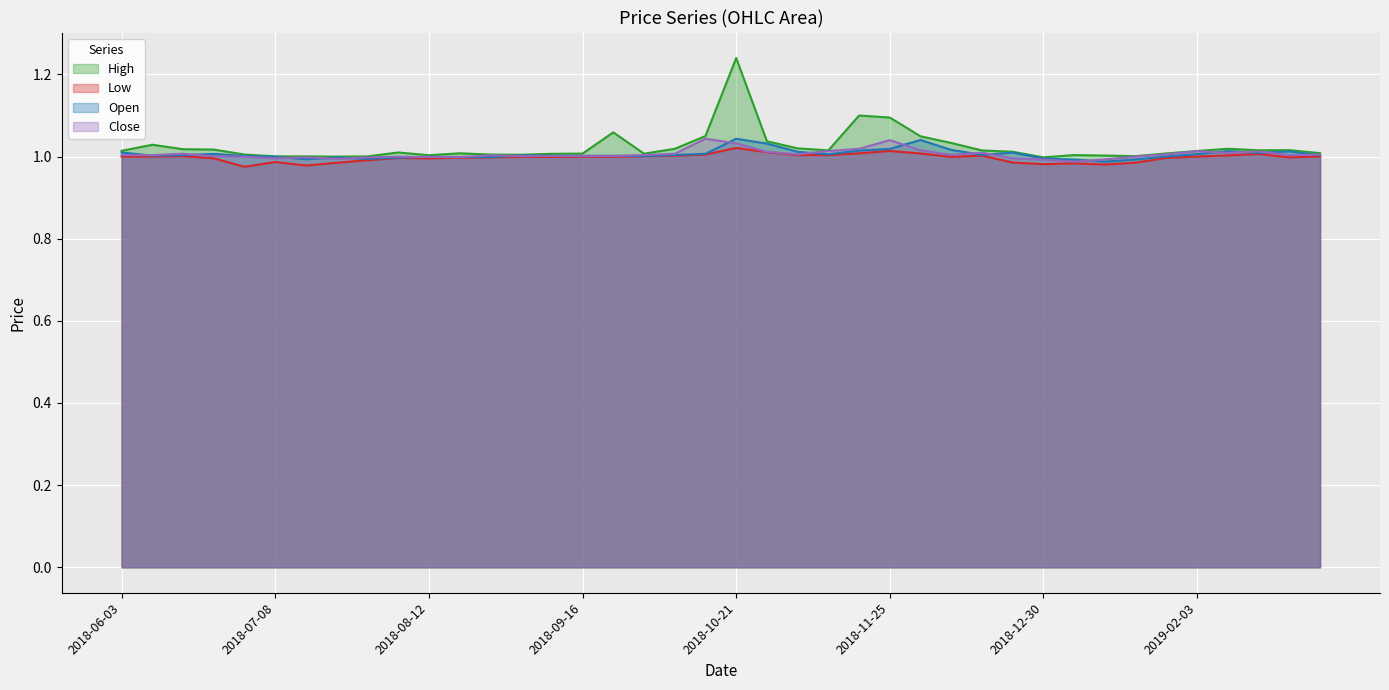

True or false: Low and Close cross at least once.

False